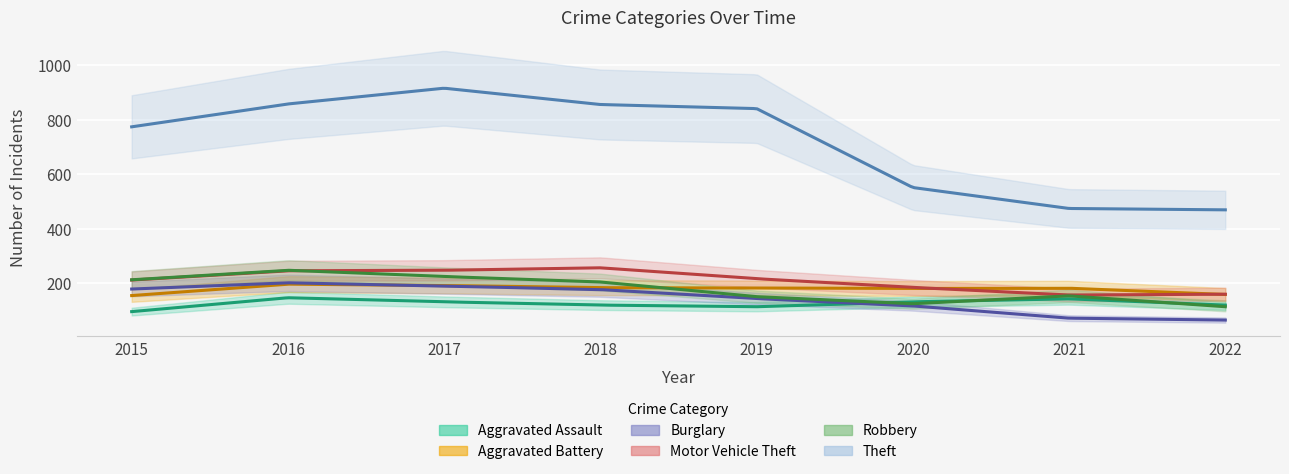

True or false: Aggravated Assault and Theft cross at least once.

False